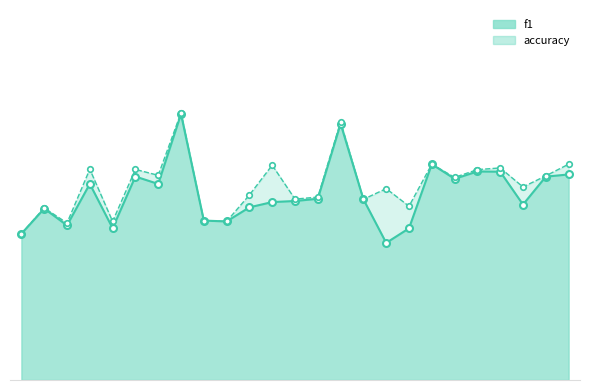

At which label is accuracy closest to 0?

1